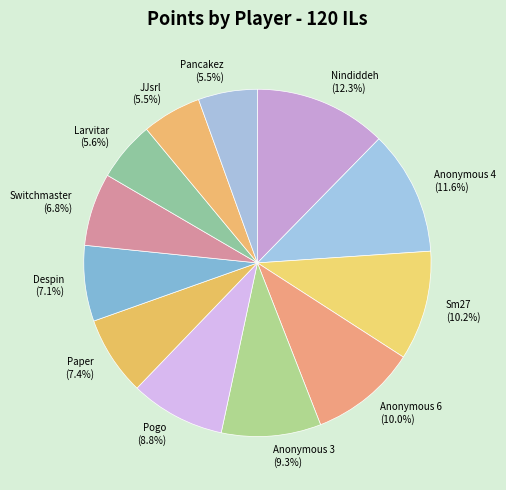

Do Paper and Sm27 together represent more than half of the pie?

No